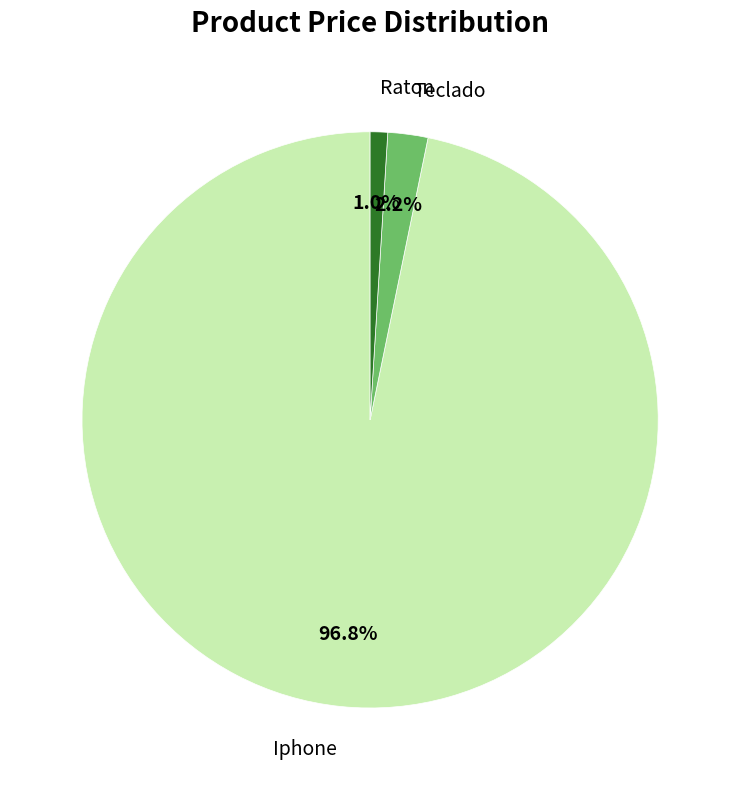

The Iphone slice represents 87% of the pie. True or false?

False